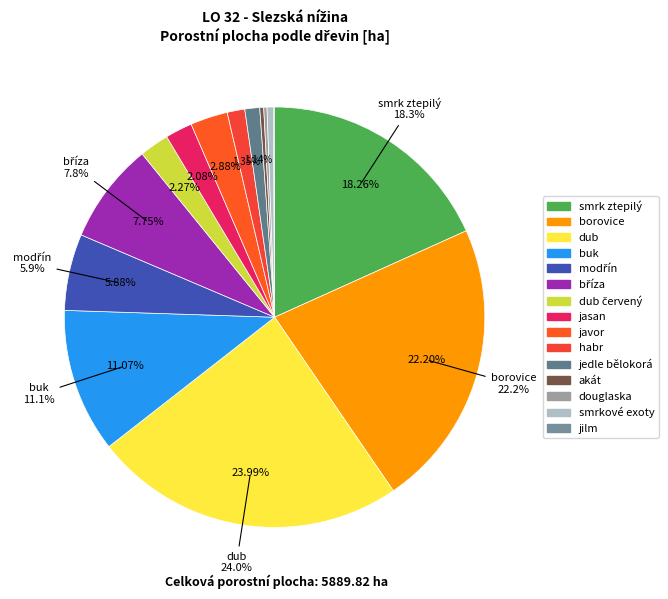

How many slices are in this pie chart?

15